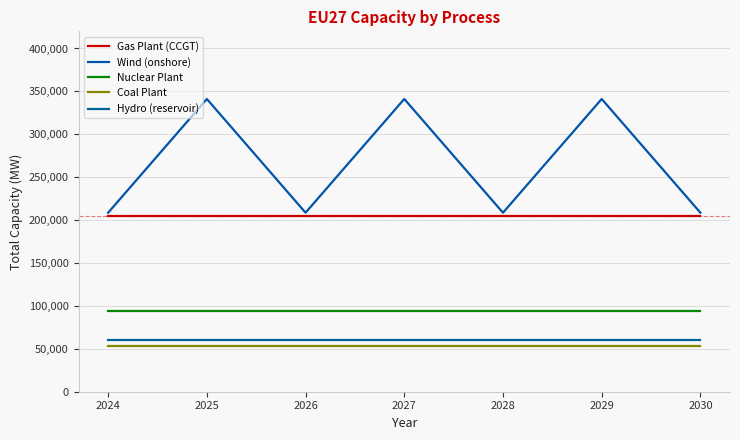

How many categories are shown in the chart?

7